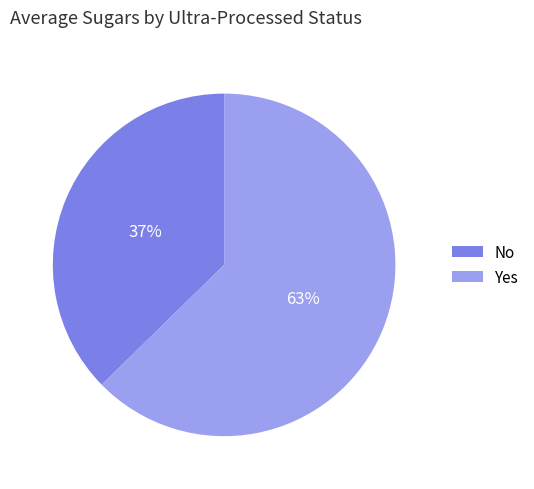

Which slice represents more than half of the pie?

Yes